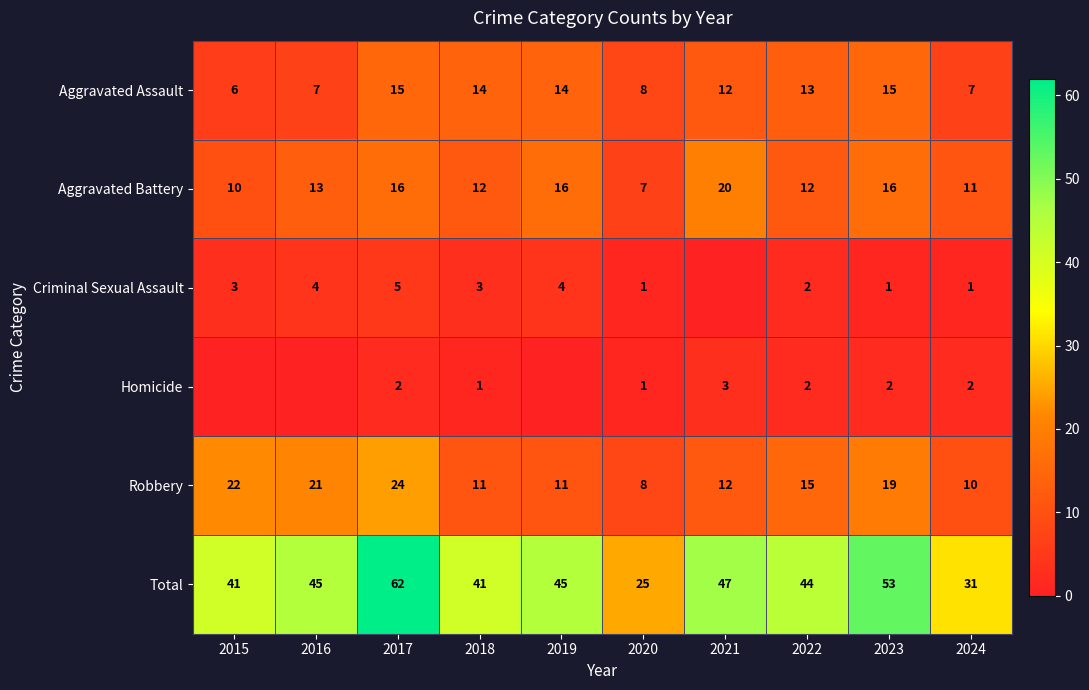

How many series are shown in this chart?

6